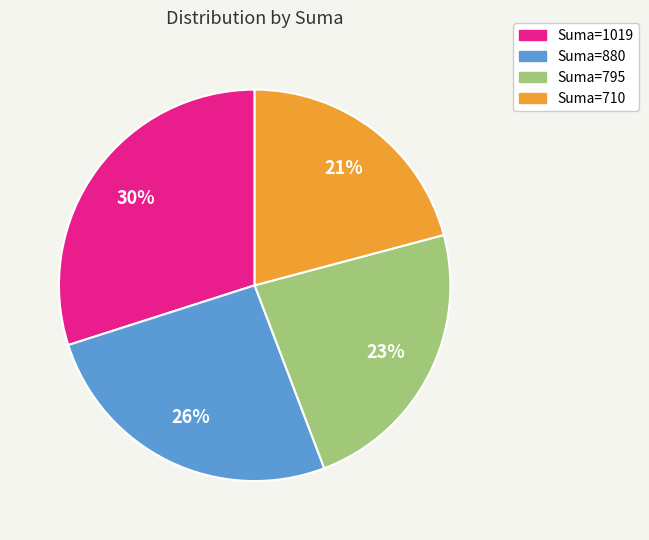

Is there any slice that represents more than half of the pie?

No